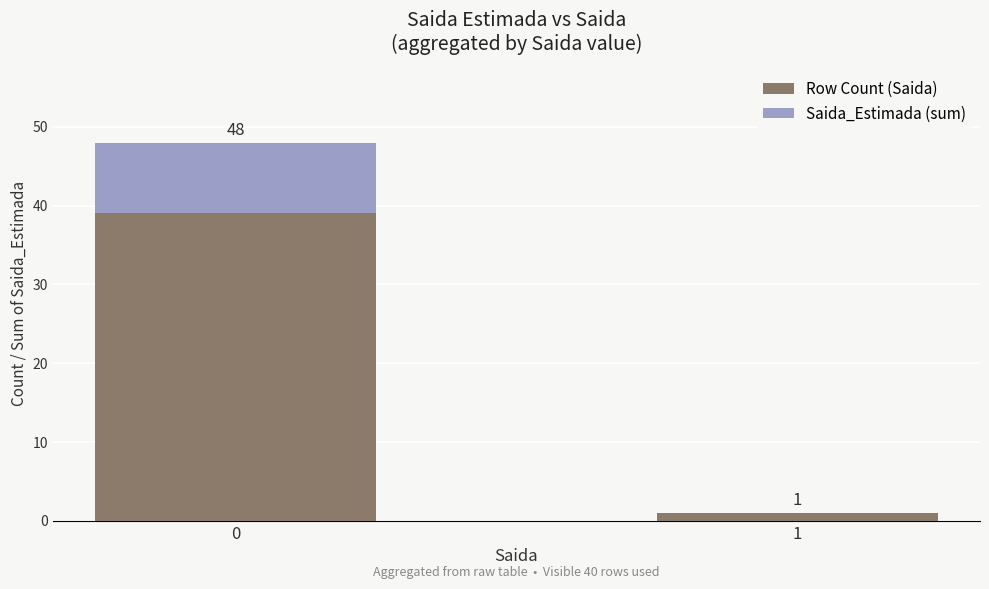

The Row Count (Saida) series shows 39 at 0. True or false?

True